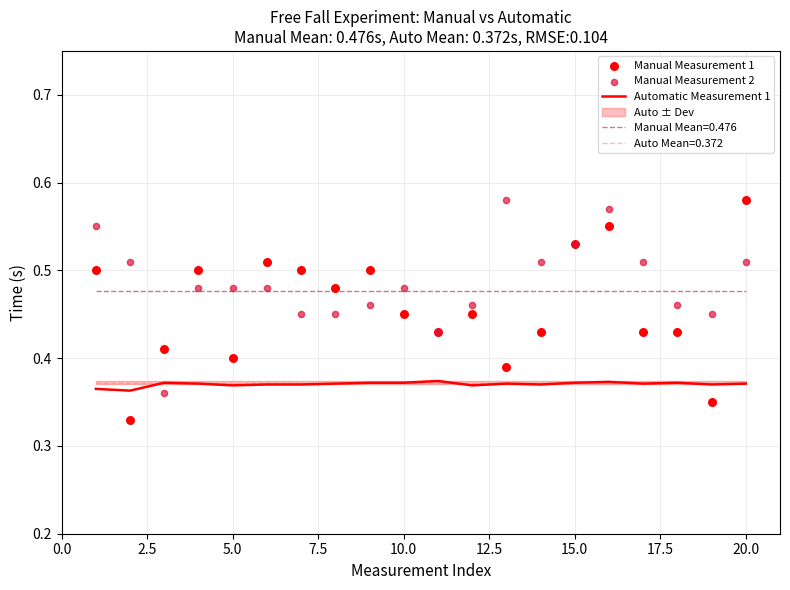

True or false: Manual Mean=0.476 and Auto Mean=0.372 intersect in this chart.

False